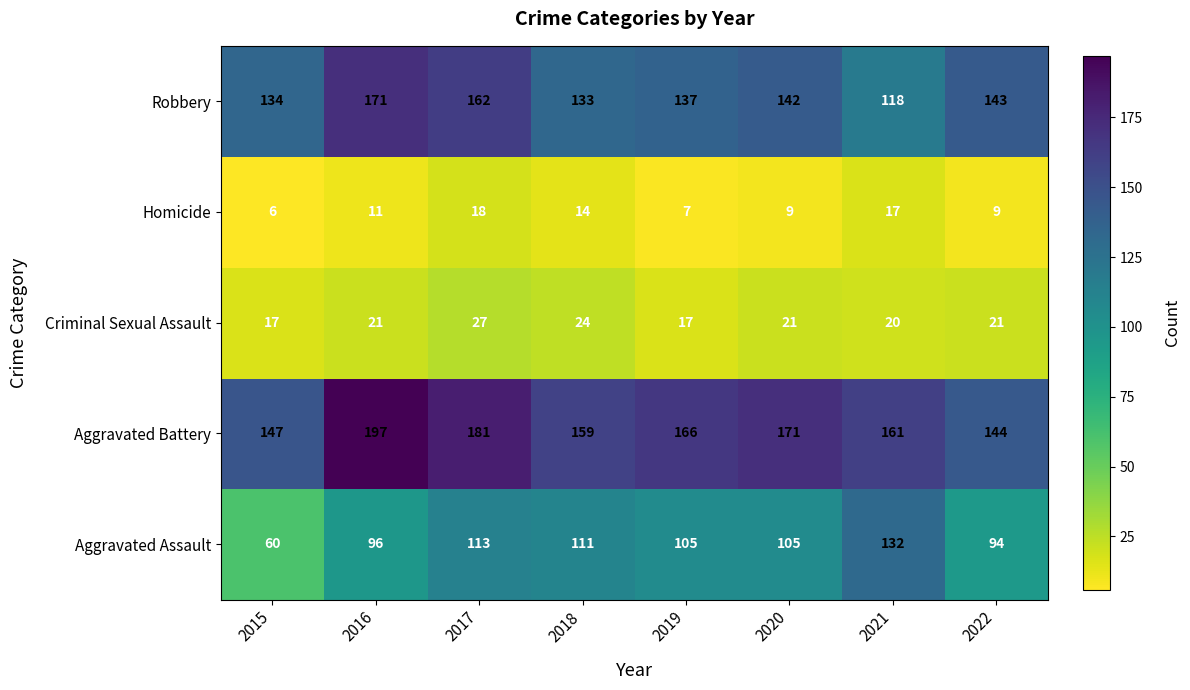

What is the difference between the maximum and second lowest values in the Aggravated Assault series?

38